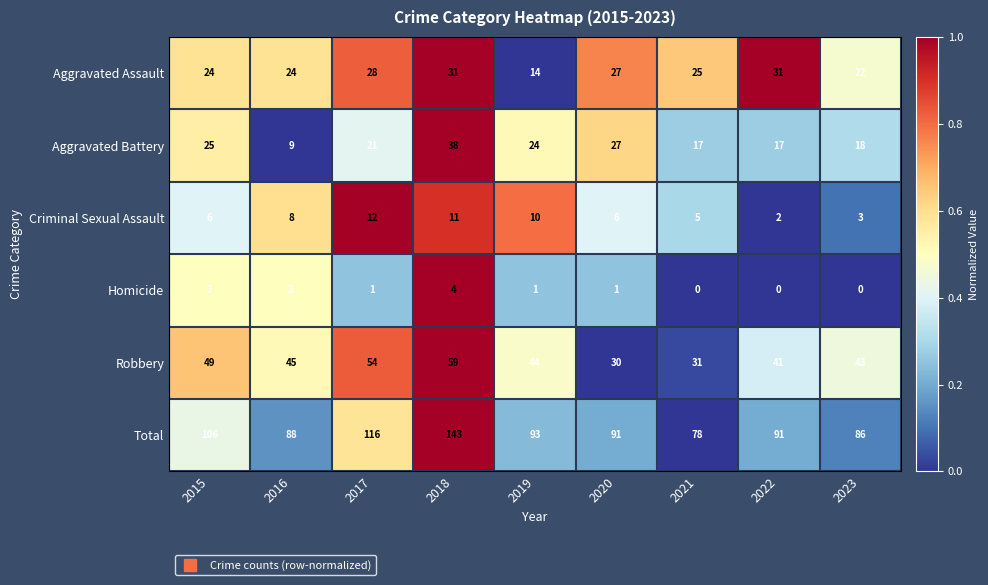

At which category is the sum across all series the highest?

2018